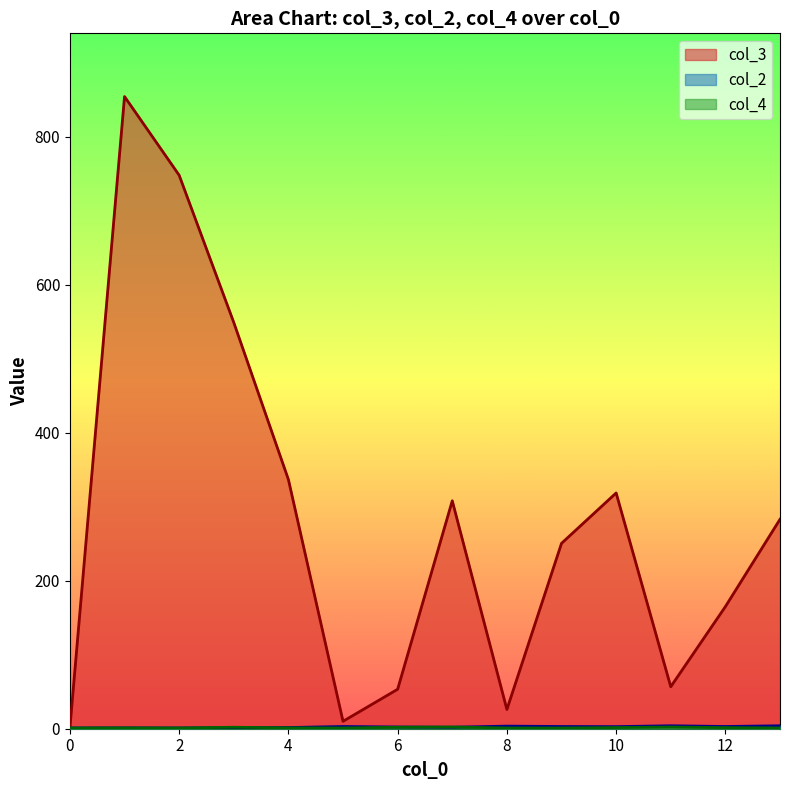

Which series has the largest total across all categories?

col_3